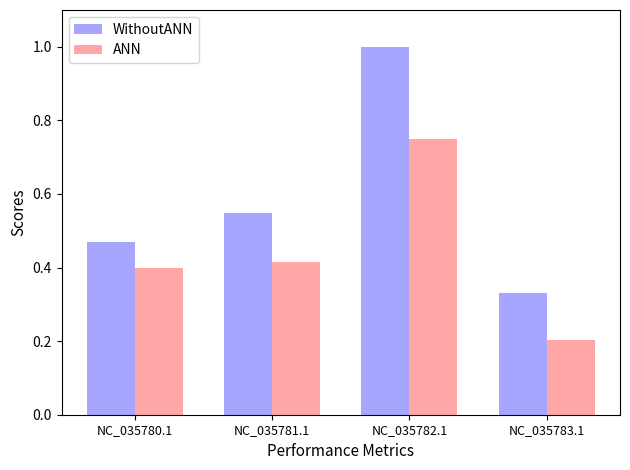

Which category has the highest value in the WithoutANN series?

NC_035782.1